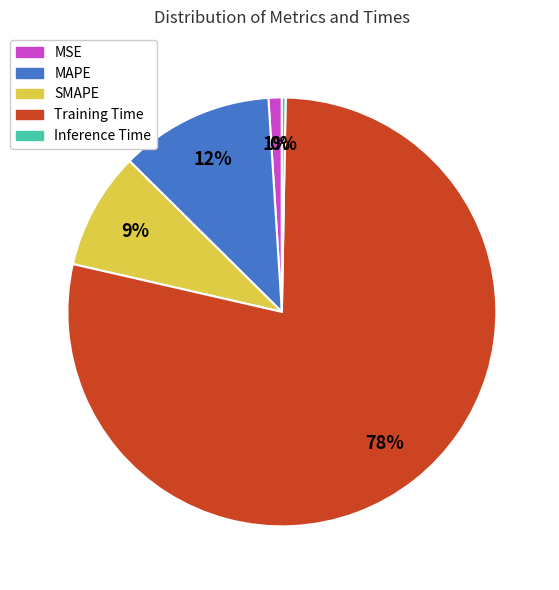

Which has a higher value, Training Time or SMAPE?

Training Time